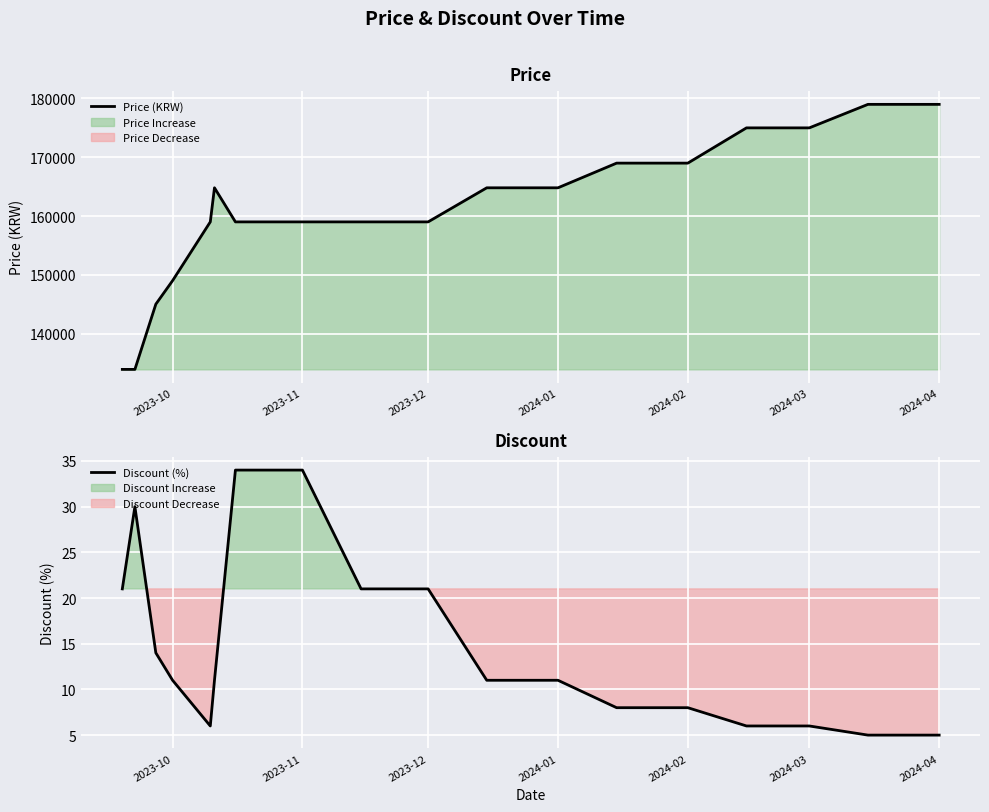

In Discount (%), how many points are lower than both neighbors (excluding endpoints)?

1